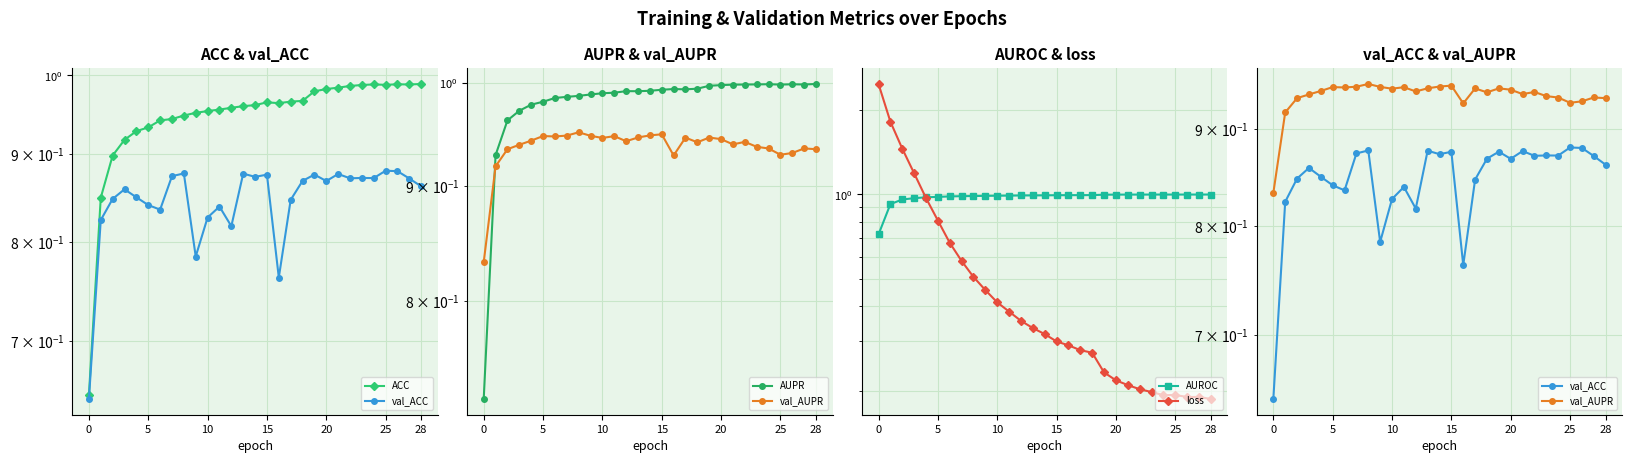

Reading left to right, list all the values displayed in this chart.

ACC: 0.7	0.8	0.9	0.9	0.9	0.9	0.9	0.9	0.9	1.0	1.0	1.0	1.0	1.0	1.0	1.0	1.0	1.0	1.0	1.0	1.0	1.0	1.0	1.0	1.0	1.0	1.0	1.0	1.0
val_ACC: 0.6	0.8	0.8	0.9	0.8	0.8	0.8	0.9	0.9	0.8	0.8	0.8	0.8	0.9	0.9	0.9	0.8	0.8	0.9	0.9	0.9	0.9	0.9	0.9	0.9	0.9	0.9	0.9	0.9
AUPR: 0.7	0.9	1.0	1.0	1.0	1.0	1.0	1.0	1.0	1.0	1.0	1.0	1.0	1.0	1.0	1.0	1.0	1.0	1.0	1.0	1.0	1.0	1.0	1.0	1.0	1.0	1.0	1.0	1.0
val_AUPR: 0.8	0.9	0.9	0.9	0.9	0.9	0.9	0.9	1.0	0.9	0.9	0.9	0.9	0.9	0.9	0.9	0.9	0.9	0.9	0.9	0.9	0.9	0.9	0.9	0.9	0.9	0.9	0.9	0.9
AUROC: 0.7	0.9	1.0	1.0	1.0	1.0	1.0	1.0	1.0	1.0	1.0	1.0	1.0	1.0	1.0	1.0	1.0	1.0	1.0	1.0	1.0	1.0	1.0	1.0	1.0	1.0	1.0	1.0	1.0
loss: 2.5	1.8	1.5	1.2	1.0	0.8	0.7	0.6	0.5	0.5	0.4	0.4	0.4	0.3	0.3	0.3	0.3	0.3	0.3	0.2	0.2	0.2	0.2	0.2	0.2	0.2	0.2	0.2	0.2